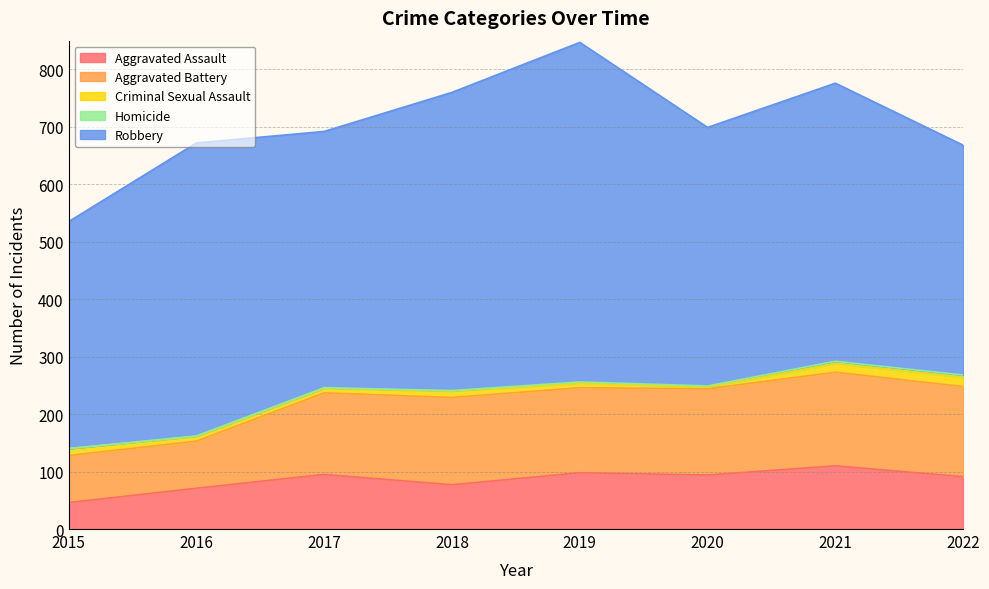

What is the greatest value displayed?

591